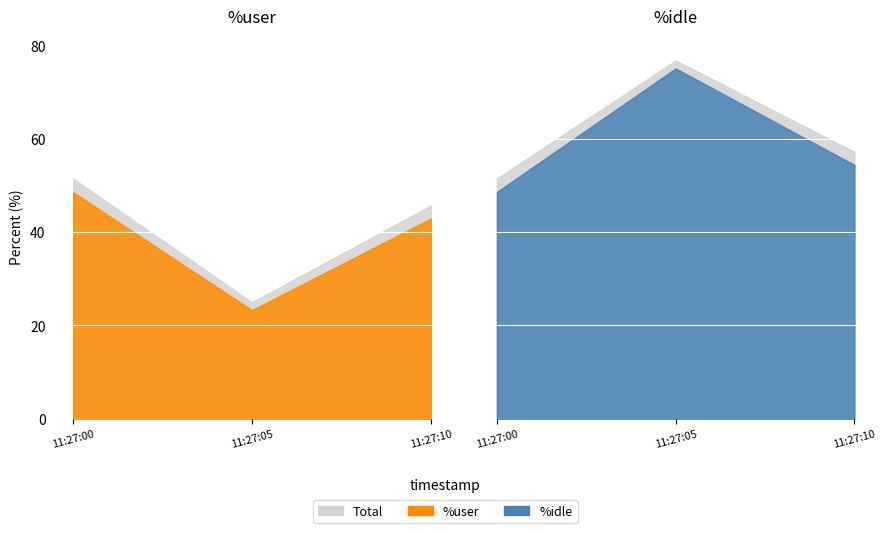

Count the number of categories in the chart.

3